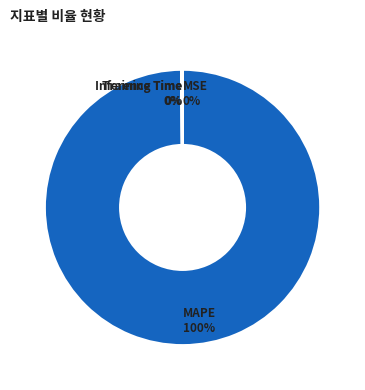

Does MAPE represent more than half of the total?

Yes